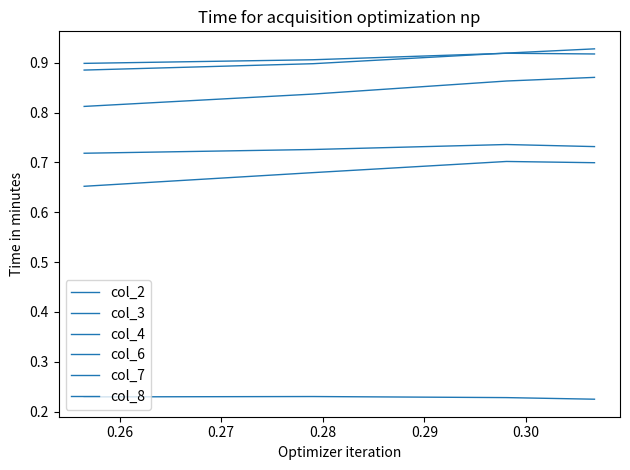

True or false: col_8 has more than 2 points higher than both neighbors.

False